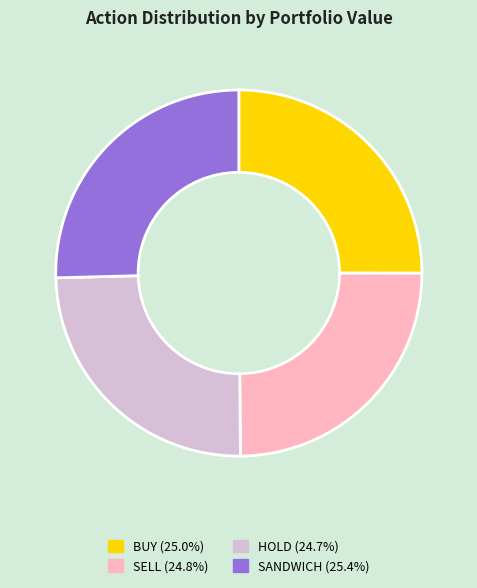

Count the number of slices in the pie.

4